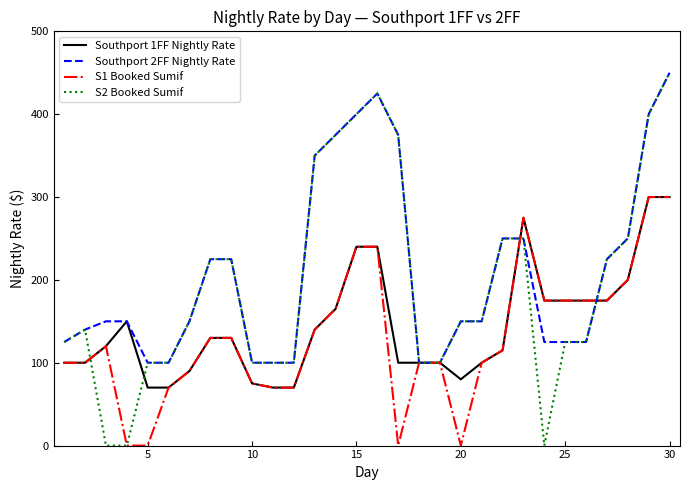

Reading left to right, extract all data points from this chart.

Southport 1FF Nightly Rate: 100	100	120	150	70	70	90	130	130	75	70	70	140	165	240	240	100	100	100	80	100	115	275	175	175	175	175	200	300	300
Southport 2FF Nightly Rate: 125	140	150	150	100	100	150	225	225	100	100	100	350	375	400	425	375	100	100	150	150	250	250	125	125	125	225	250	400	450
S1 Booked Sumif: 100	100	120	0	0	70	90	130	130	75	70	70	140	165	240	240	0	100	100	0	100	115	275	175	175	175	175	200	300	300
S2 Booked Sumif: 125	140	0	0	100	100	150	225	225	100	100	100	350	375	400	425	375	100	100	150	150	250	250	0	125	125	225	250	400	450